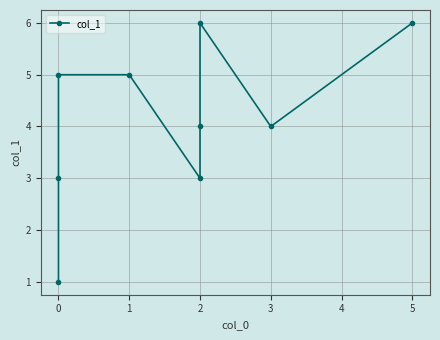

How many values are below 4?

3